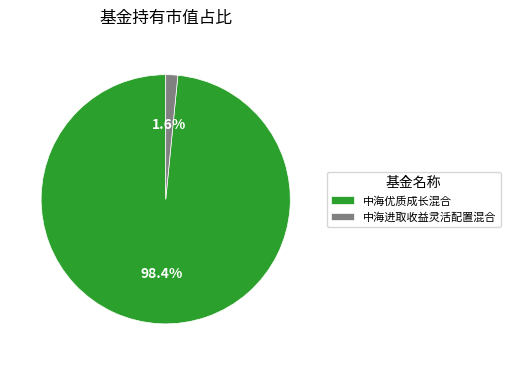

What percentage is NOT represented by 中海优质成长混合?

1.6%